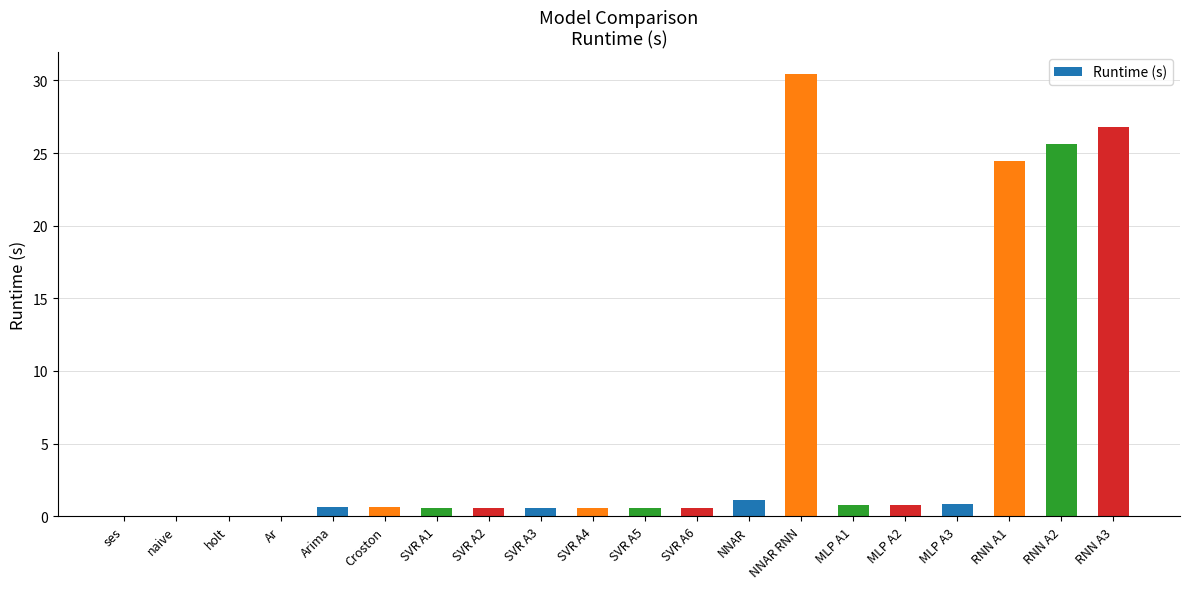

What is the maximum value shown in the chart?

30.4